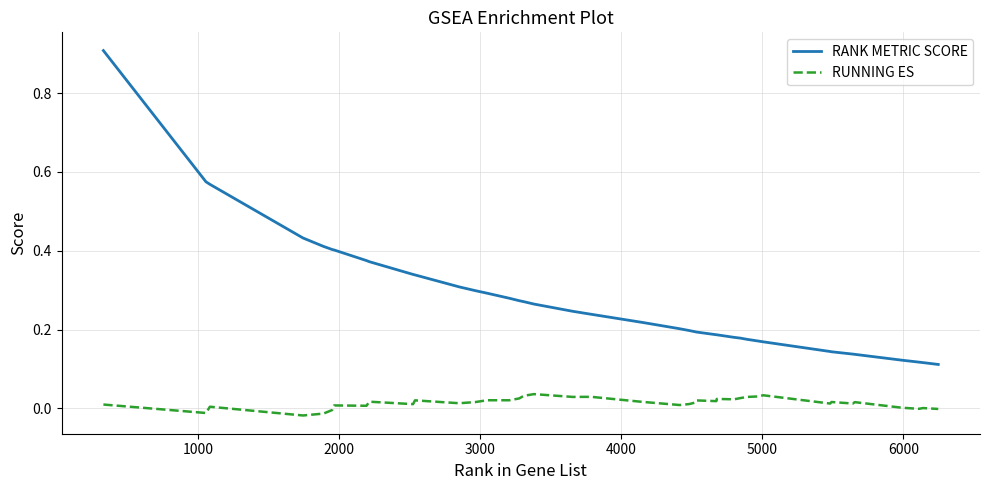

Which series has the largest total across all categories?

RANK METRIC SCORE